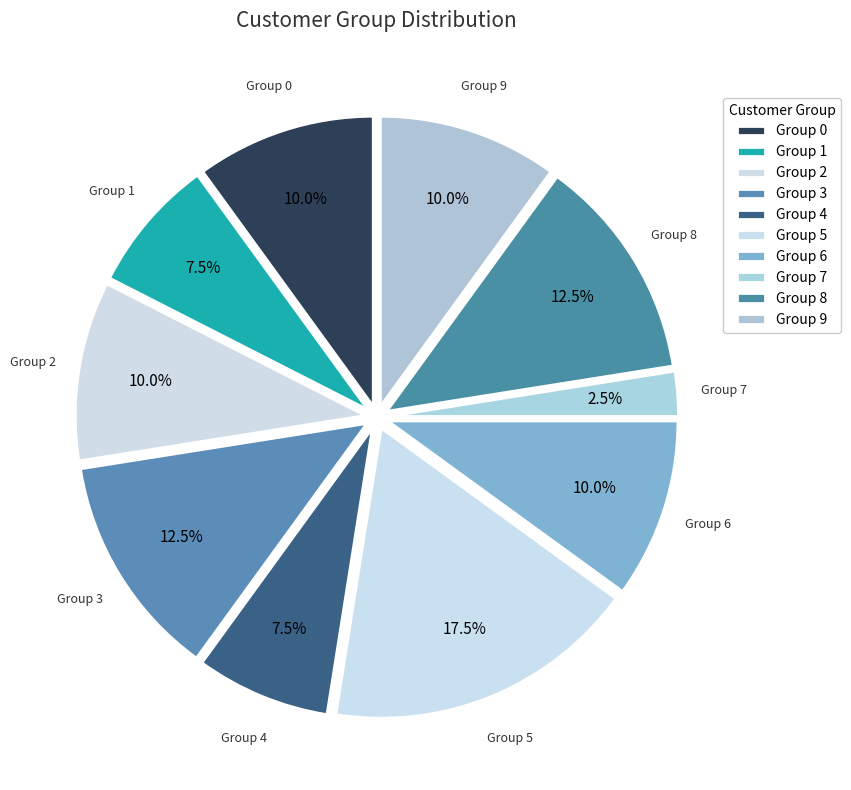

What is the largest slice in the pie chart?

Group 5